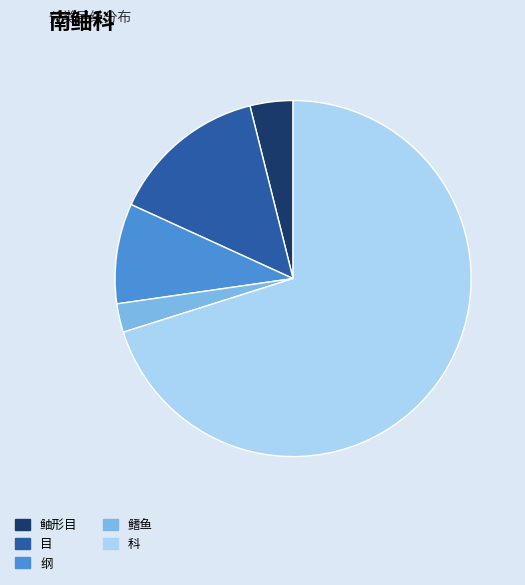

Rank the categories by value from highest to lowest.

科, 目, 纲, 鲉形目, 鳍鱼